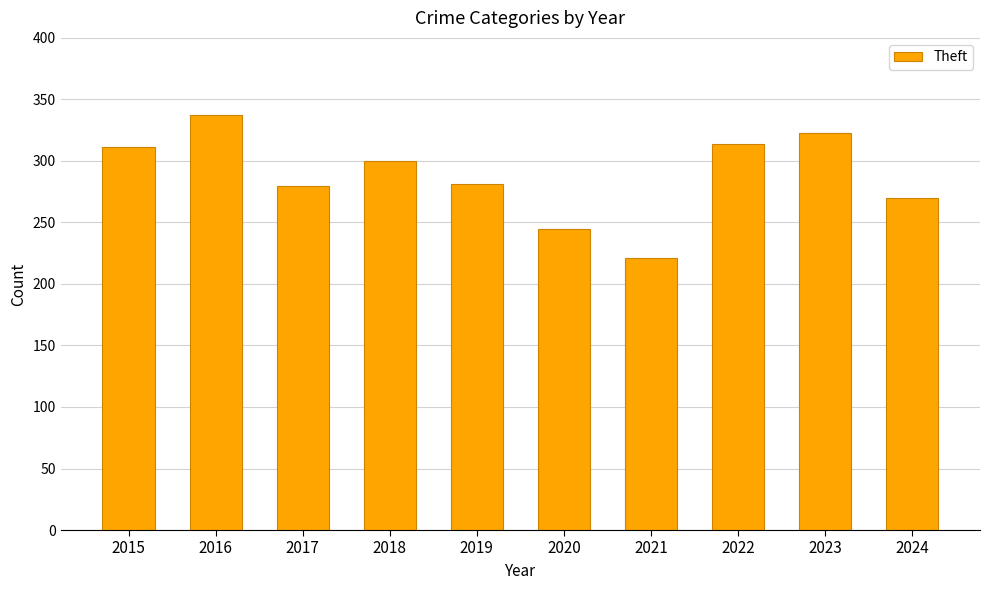

What is the minimum value shown in the chart?

221